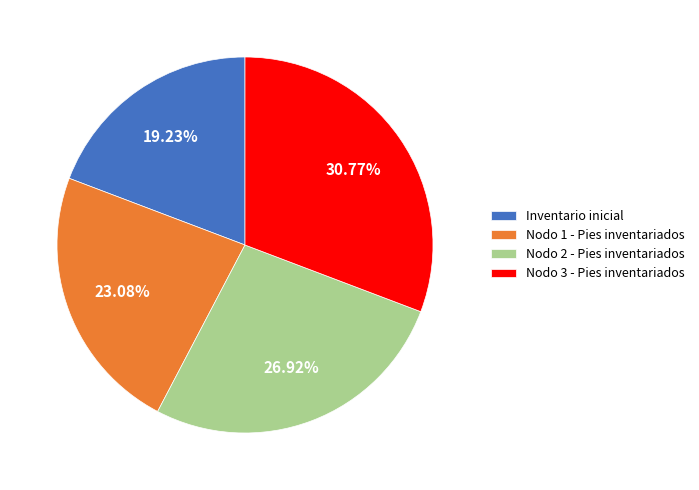

Which slice is the largest?

Nodo 3 - Pies inventariados